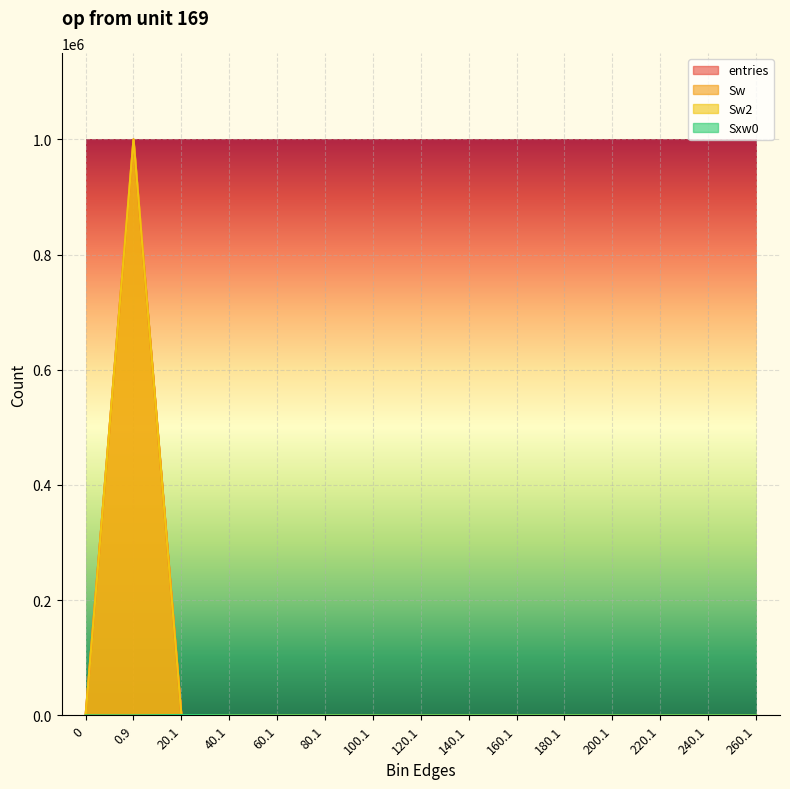

Where is entries nearest to the value 499935?

20.1